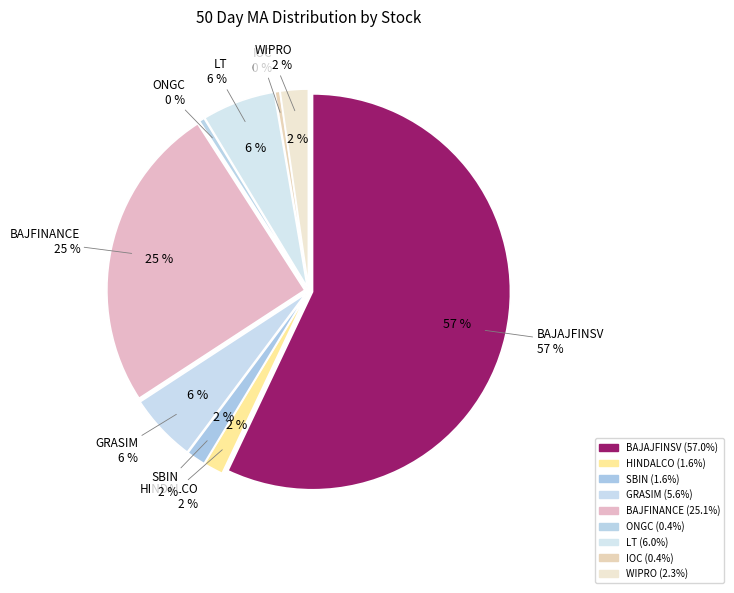

Which category has the smallest portion of the pie?

IOC